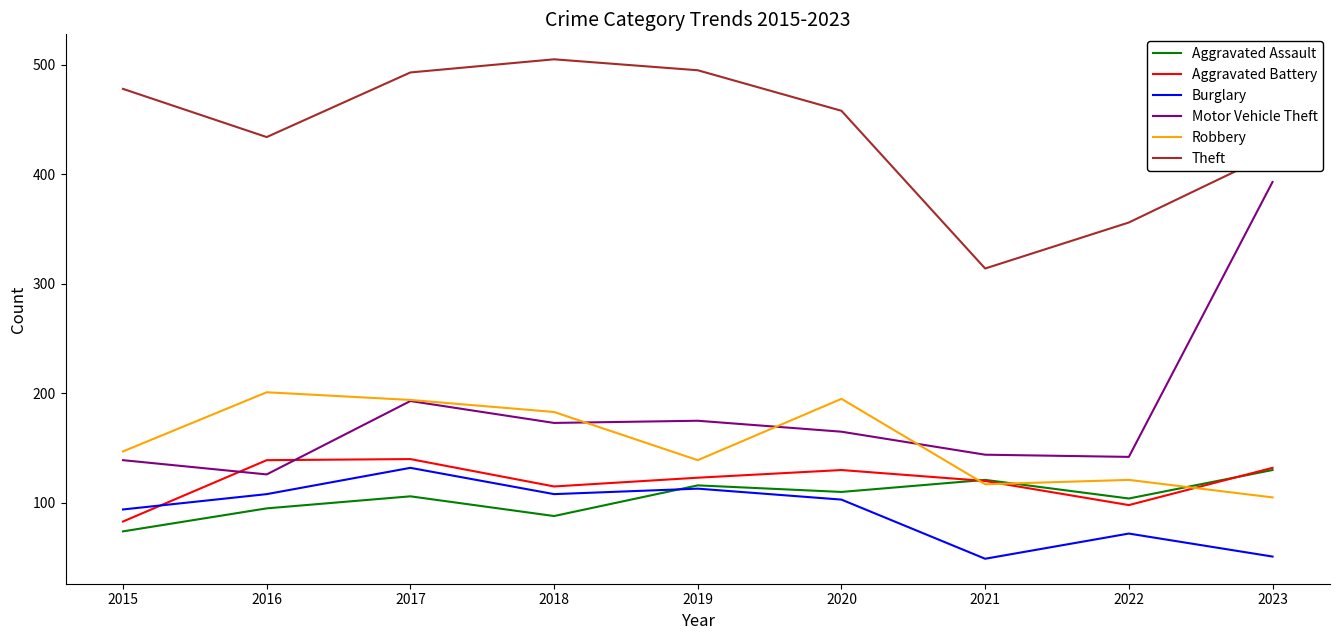

At which category does the chart reach its peak across all series?

2018